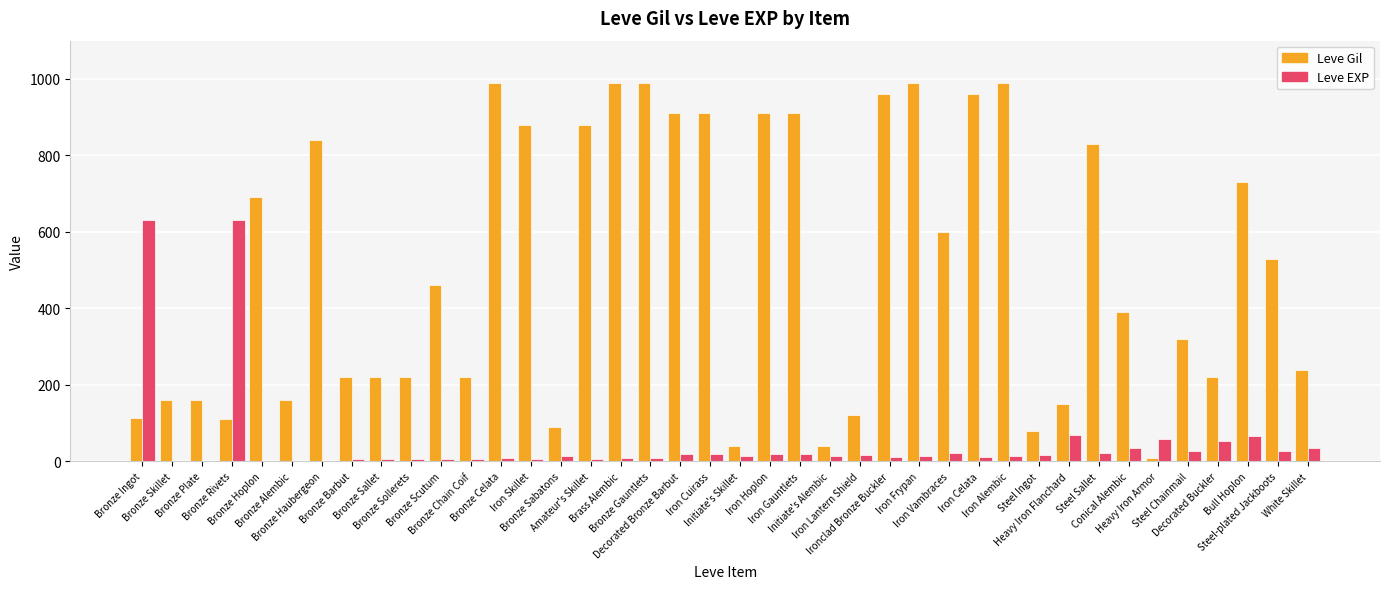

What is the sum of all Leve Gil values?

20235